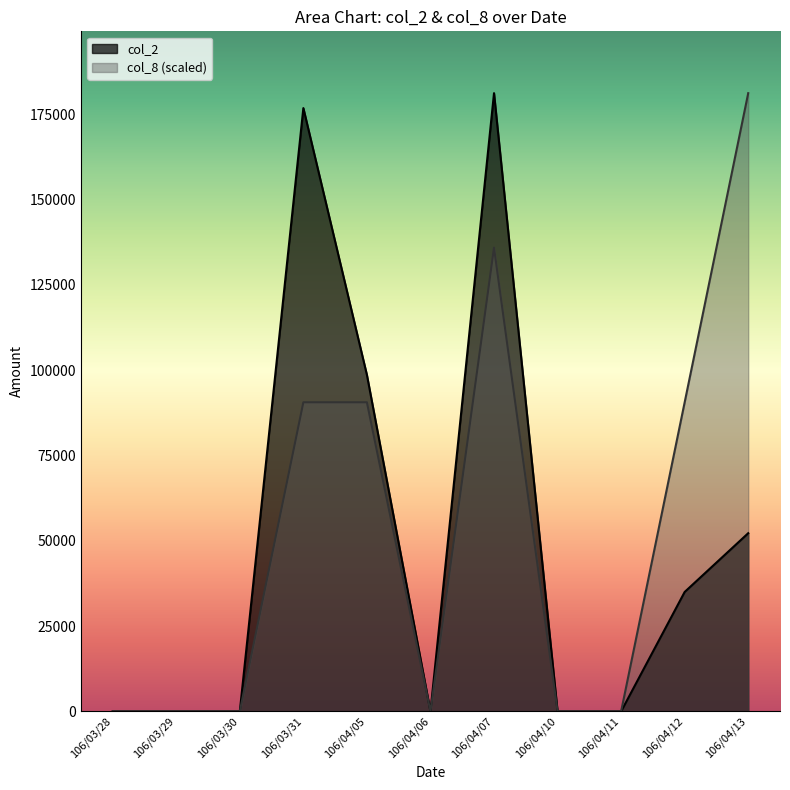

What is the label of the 6th point from the left?

106/04/06